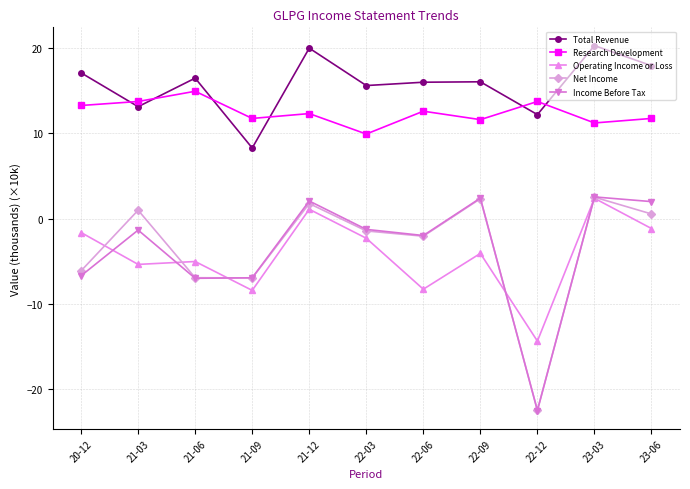

What is the difference between the Research Development values at 22-06 and 21-03?

1.1